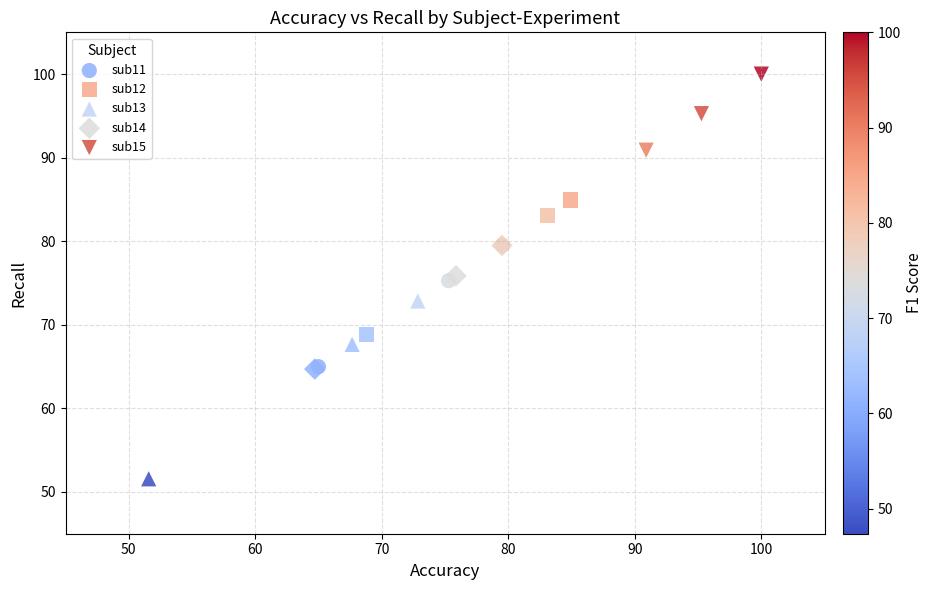

Which series has the widest spread of Y values?

sub13